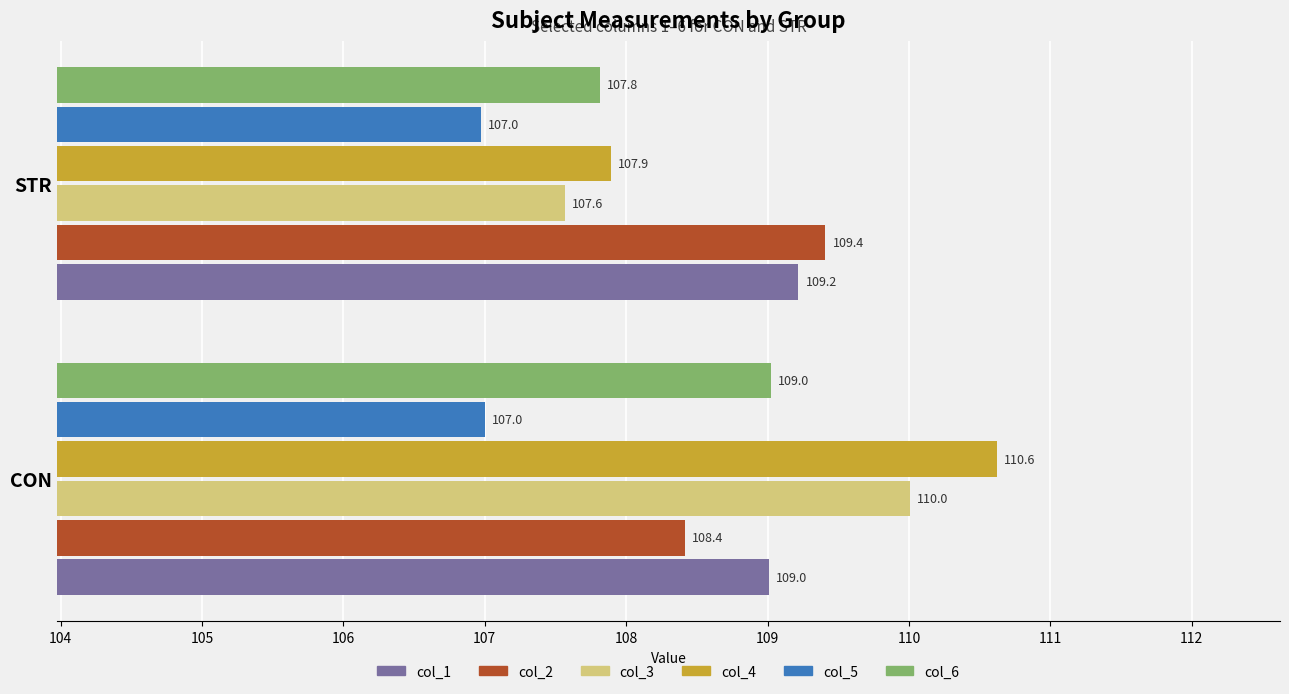

What are all the series names shown in the legend?

col_1, col_2, col_3, col_4, col_5, col_6